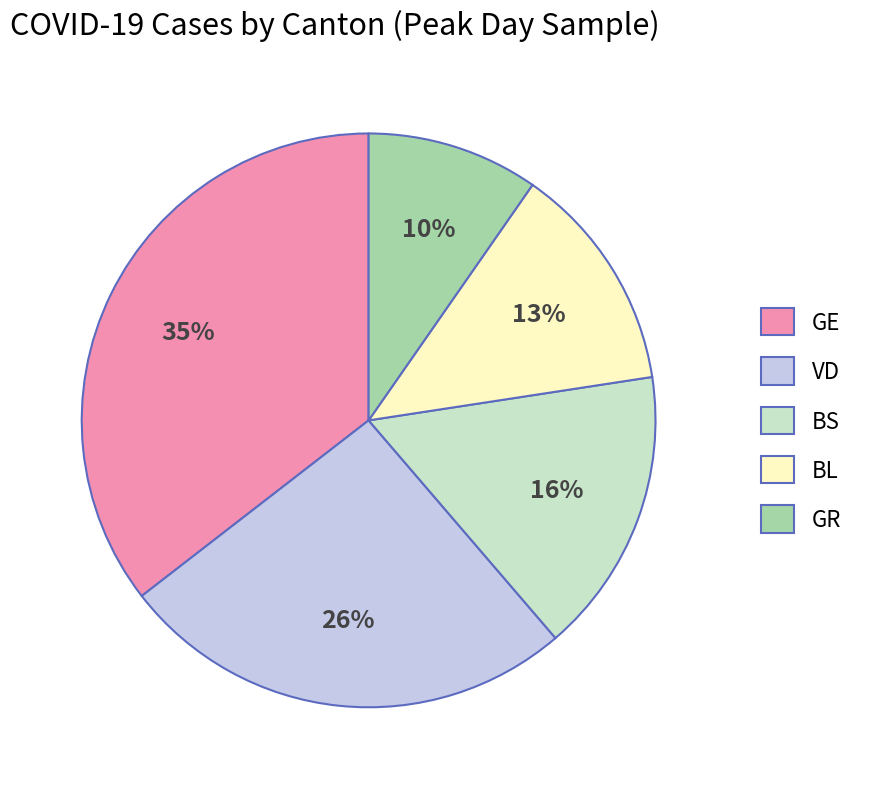

Is it true that GR is 1% of the pie?

False